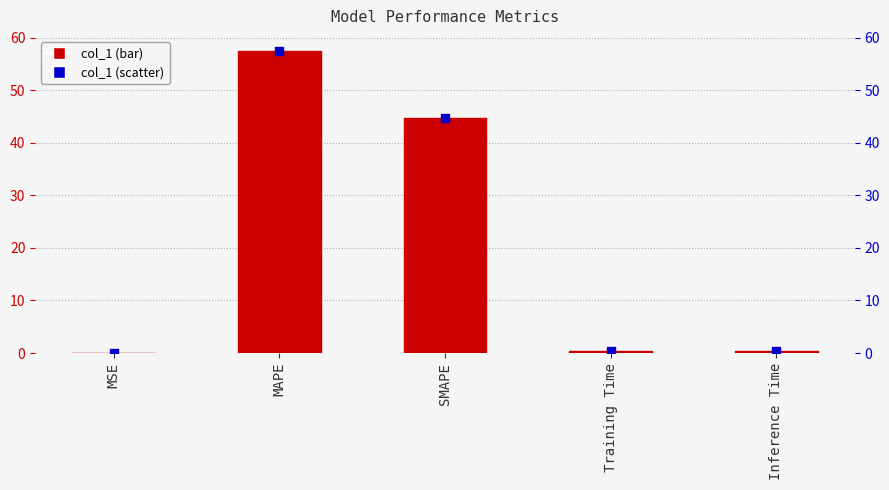

Which series reaches the maximum Y coordinate?

col_1